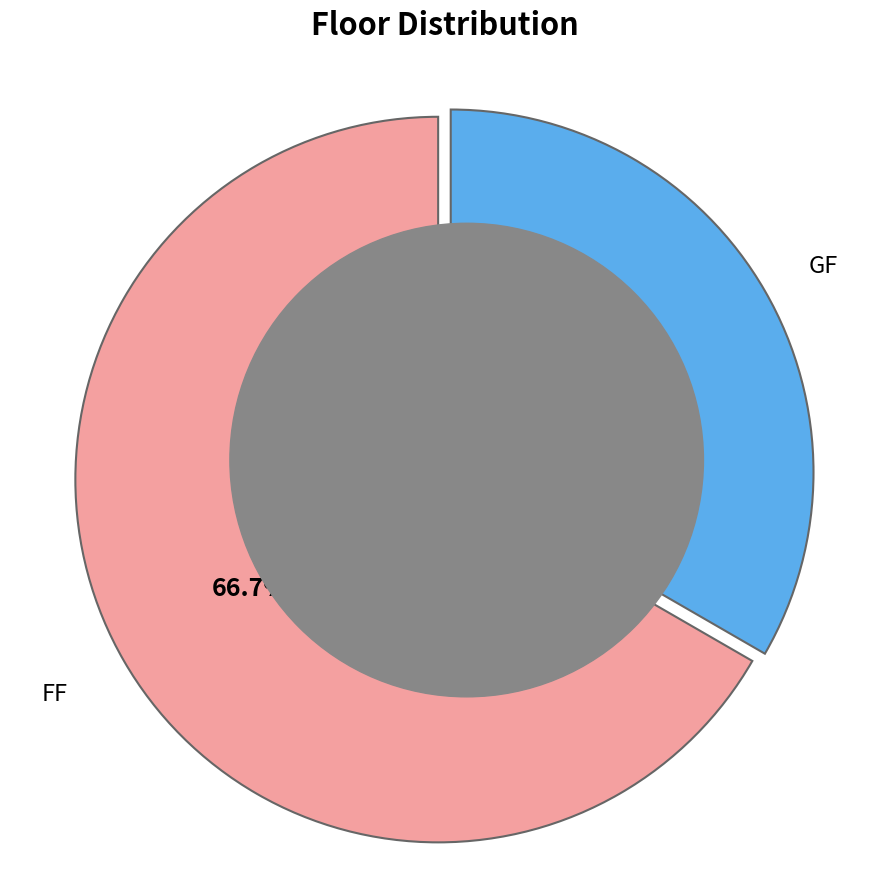

Rank the categories by value from highest to lowest.

FF, GF